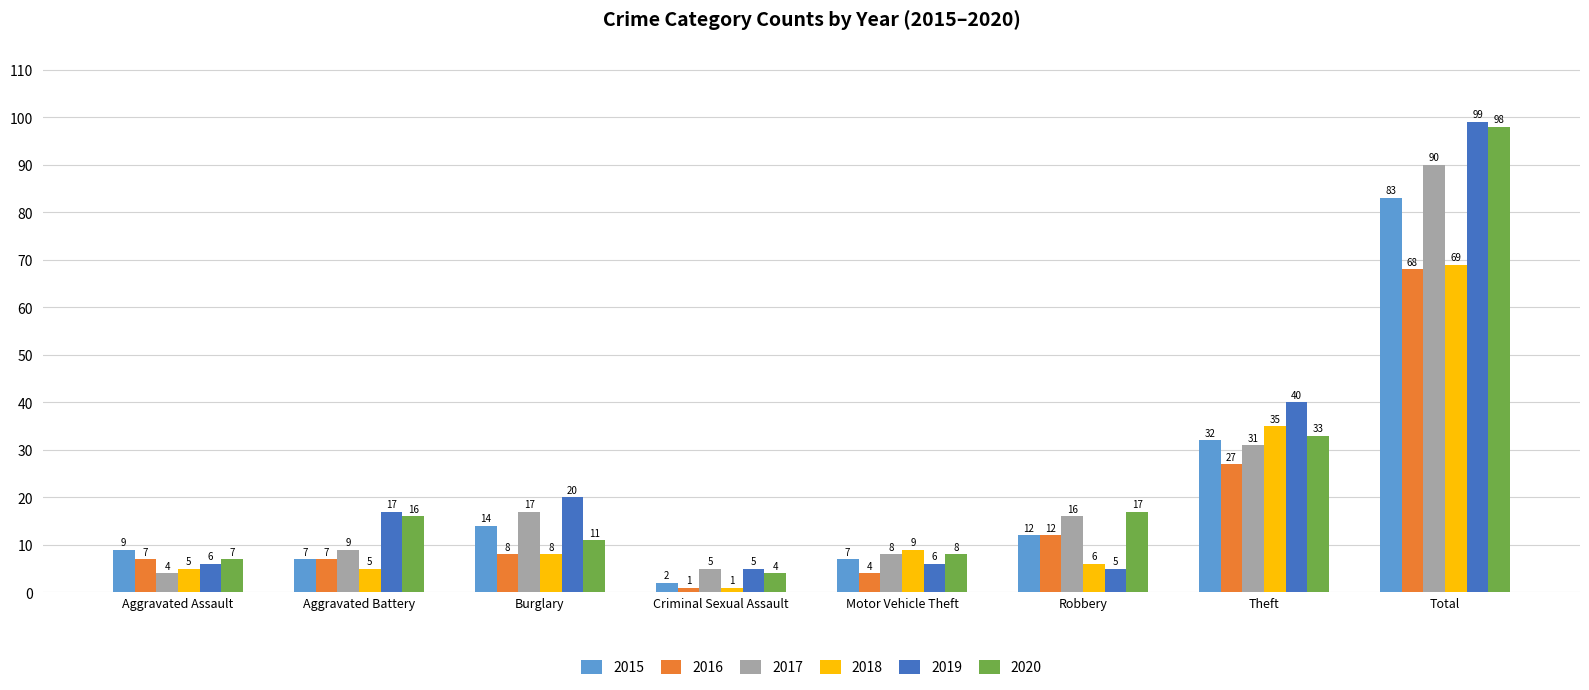

True or false: 2015 has a value of 32 at Theft.

True